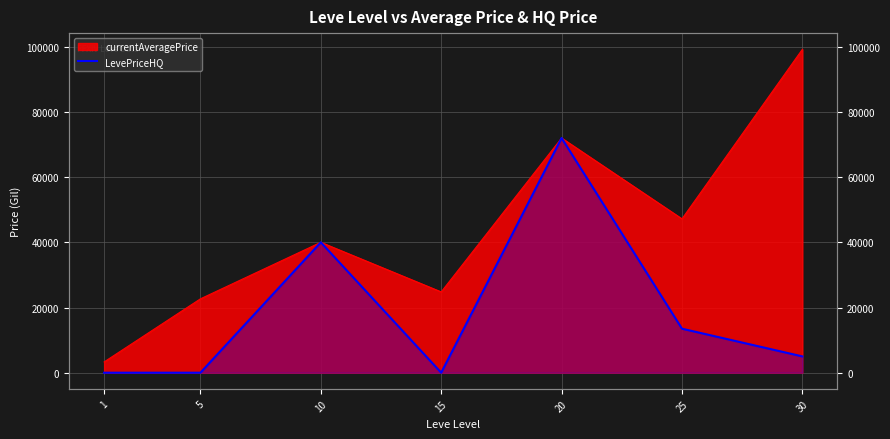

How many data points are above 5000?

3